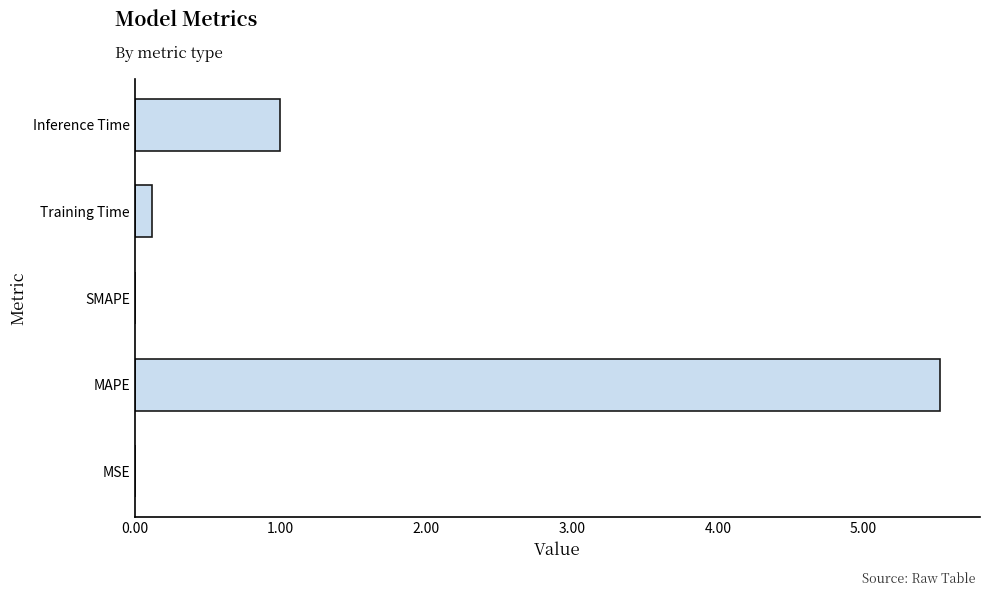

Between Training Time and MSE, which is larger?

Training Time